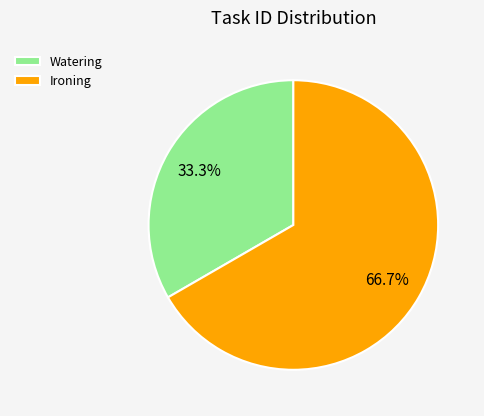

How many segments does this pie chart have?

2